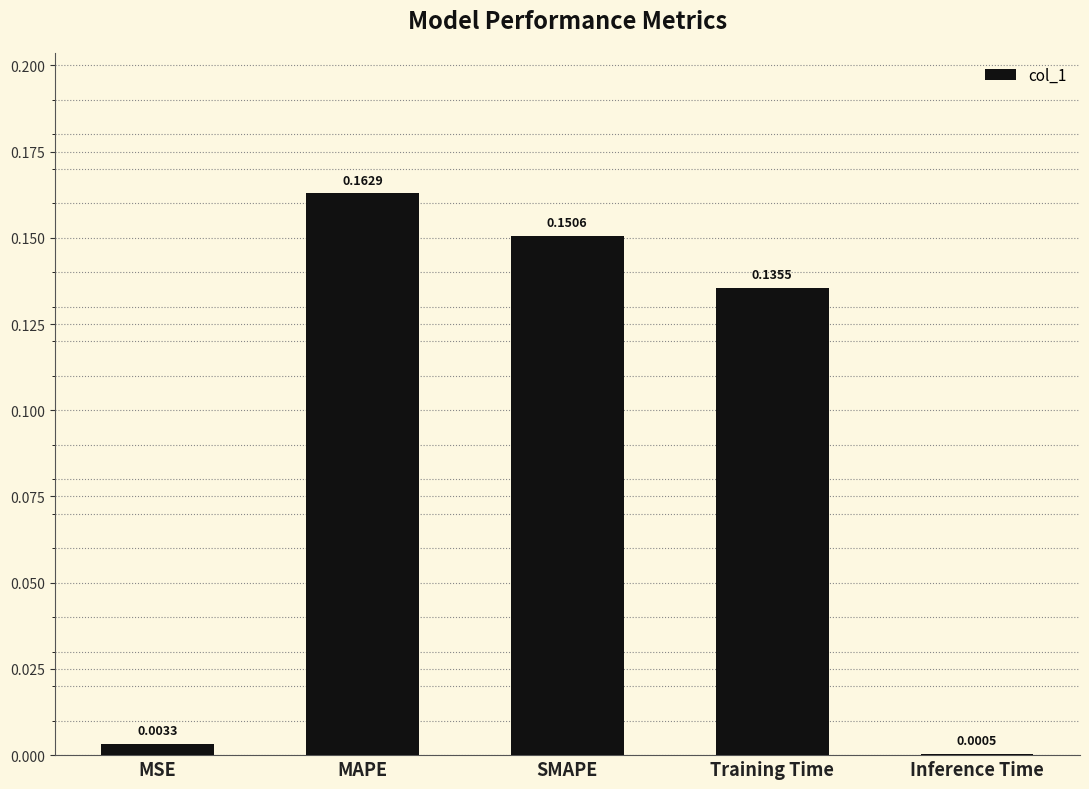

Where is the data nearest to the value 0?

Inference Time